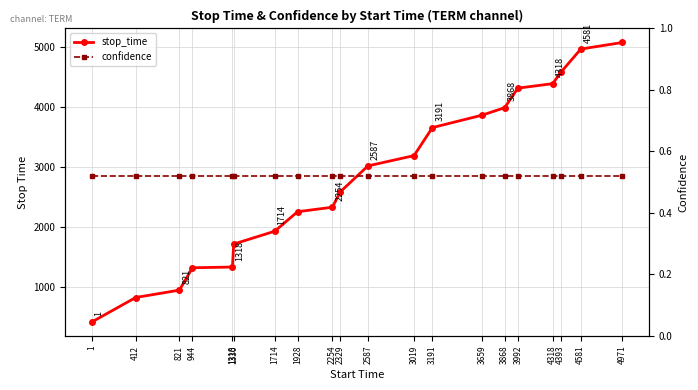

What are all the series names shown in the legend?

stop_time, confidence